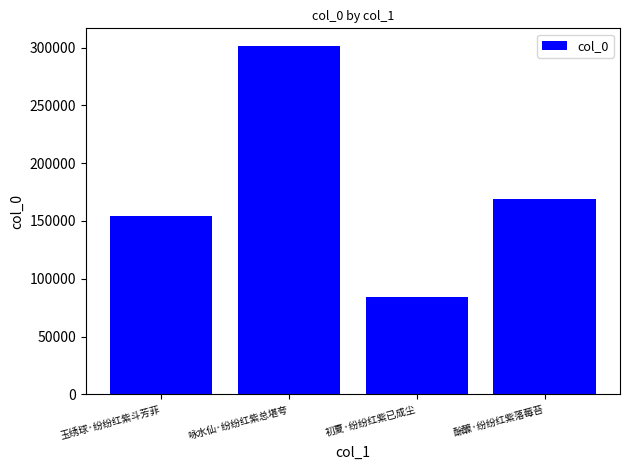

What is the label of the 1st bar from the right?

酴醾·纷纷红紫落莓苔